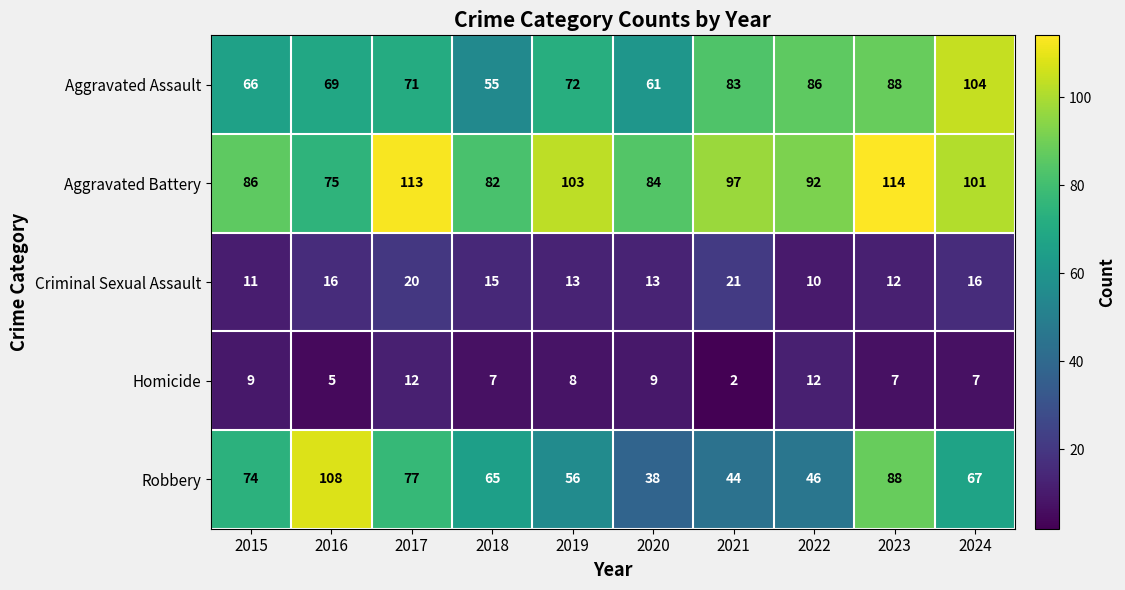

The value of Aggravated Assault at 2017 is 28. True or false?

False